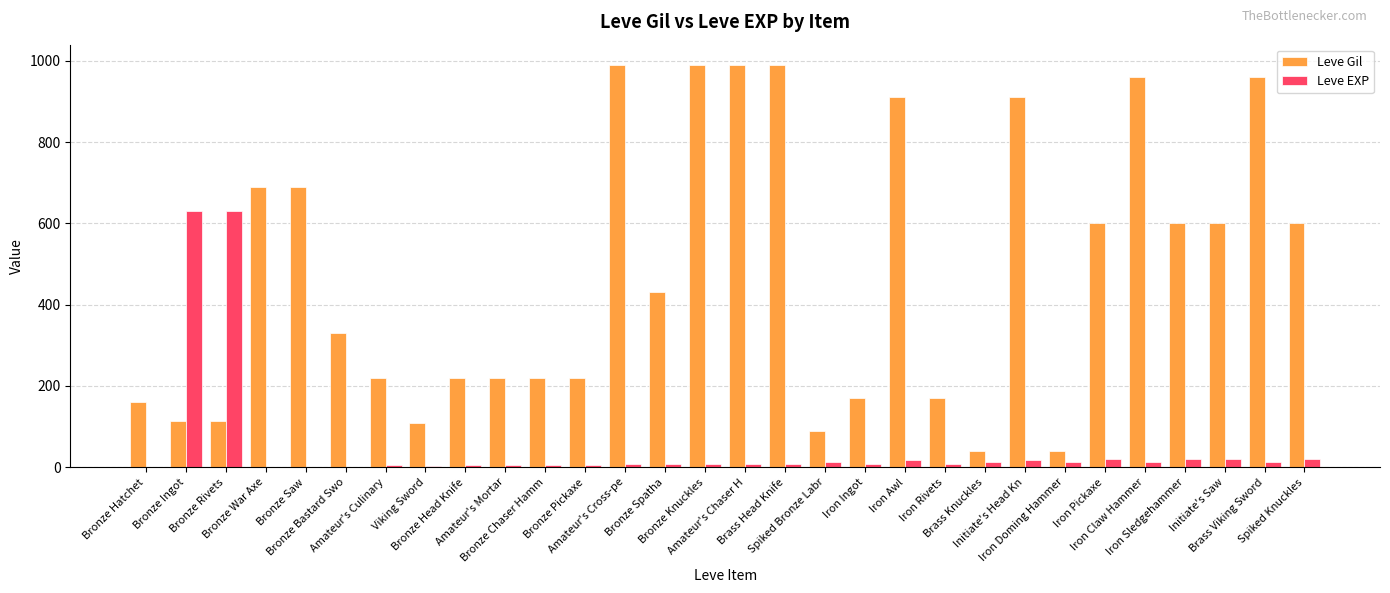

Does the chart contain stacked bars?

No